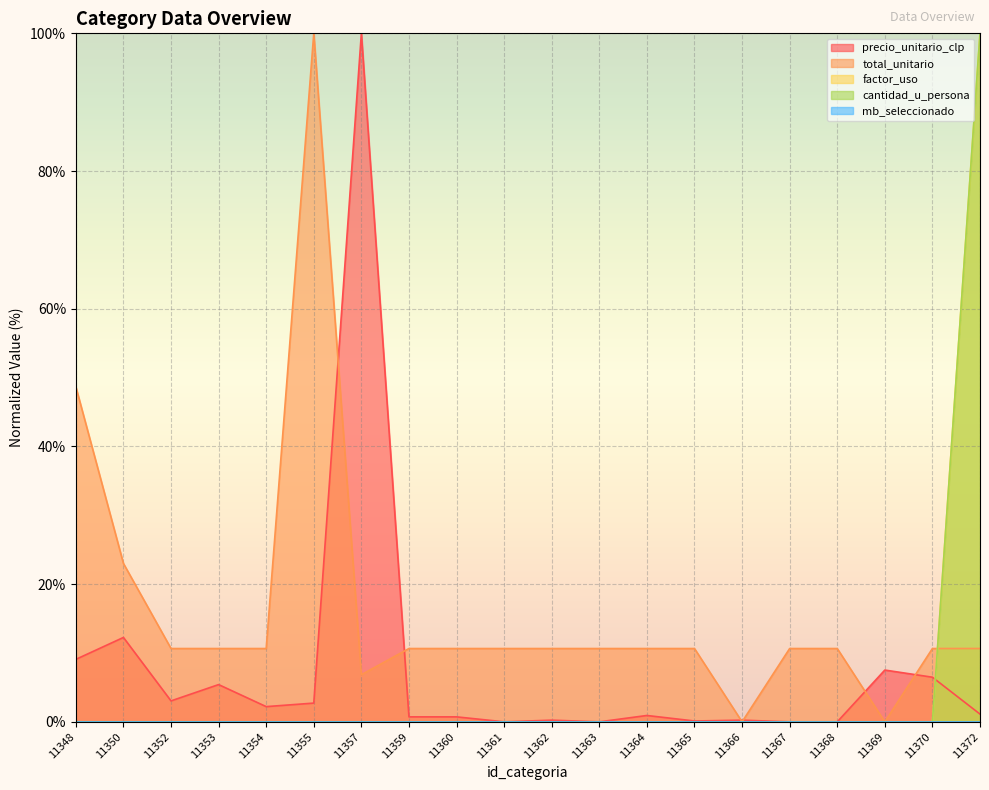

Which has a higher value, 11355 or 11369?

11369